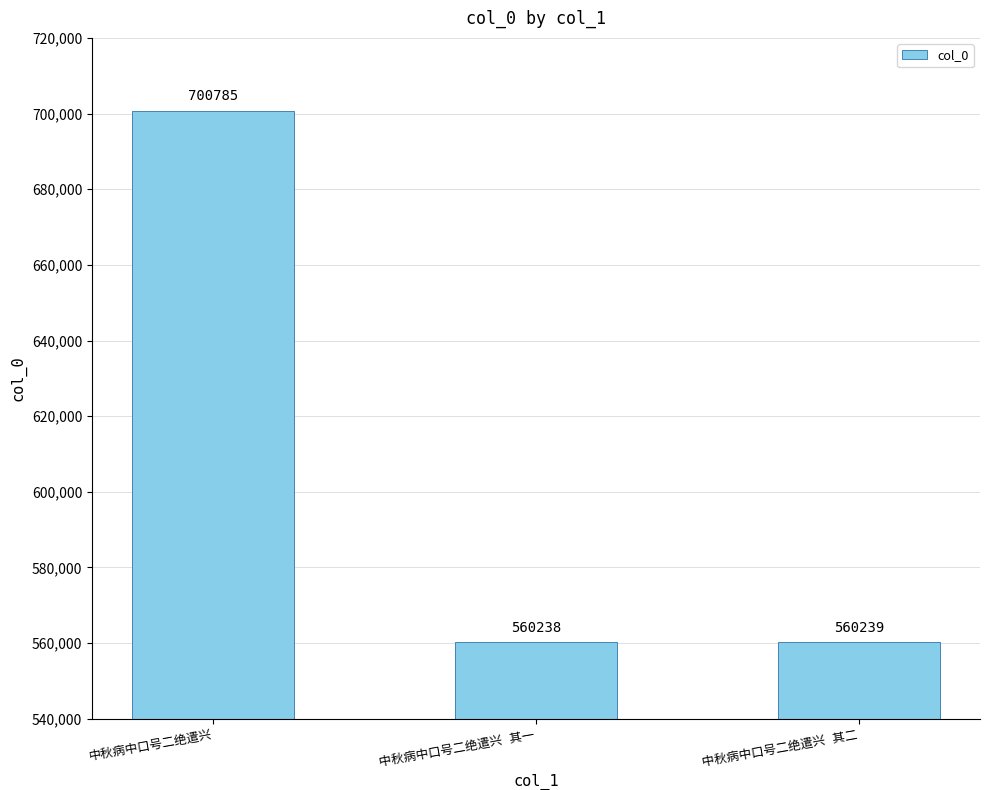

What is the average value?

607087